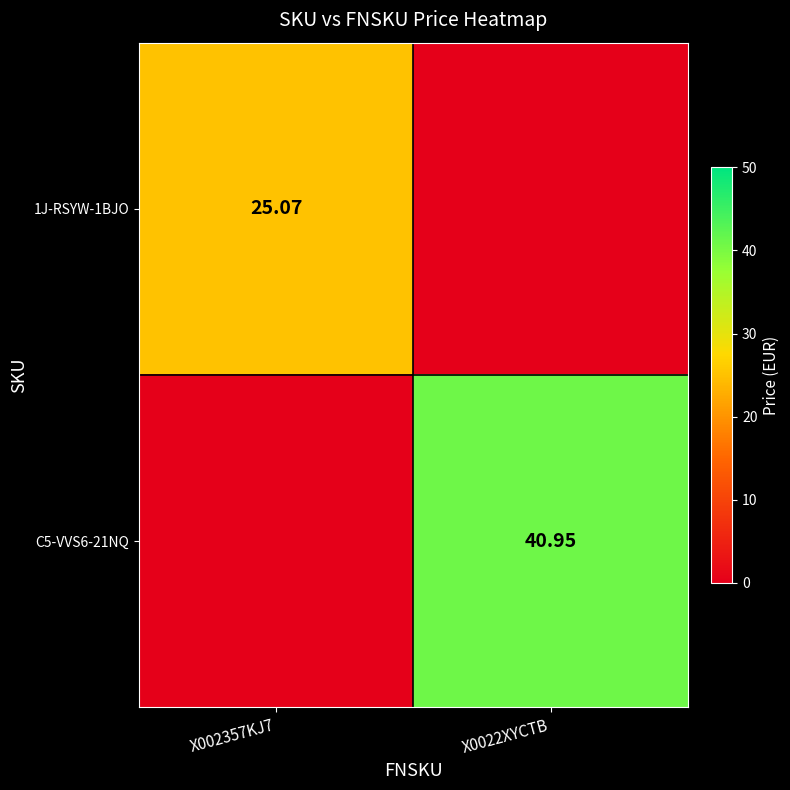

At how many categories does at least one series exceed 7?

2